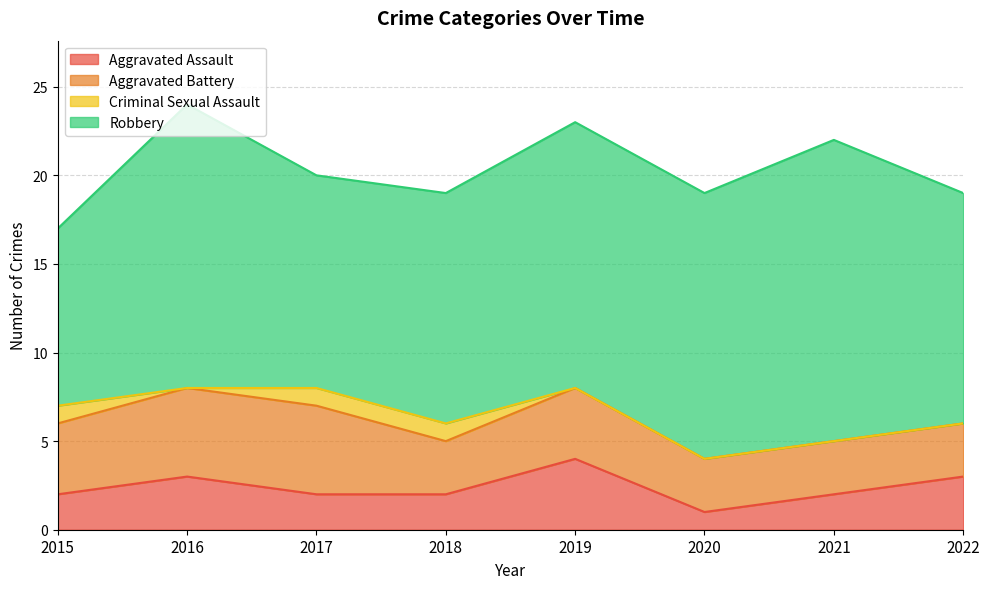

Is it true that Robbery equals 3 at 2015?

False